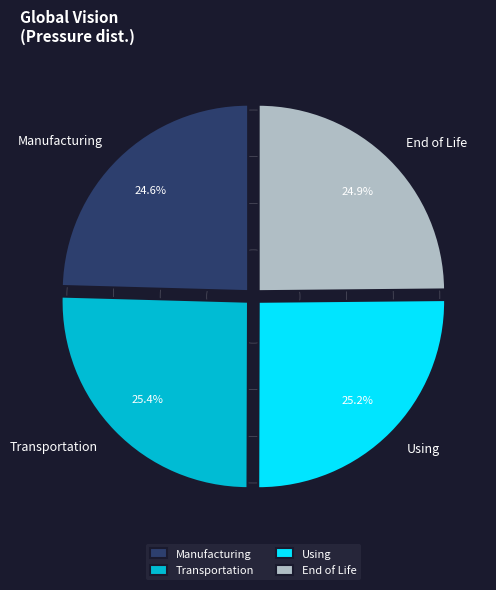

What is the ratio of the value at Transportation to the value at Using?

1.0